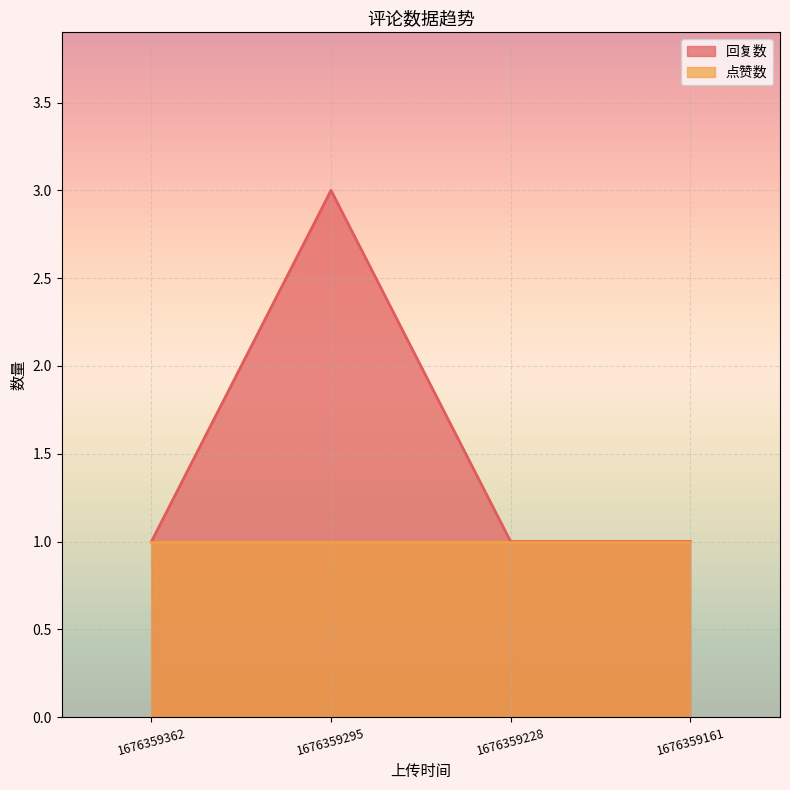

How many distinct data groups are displayed?

2